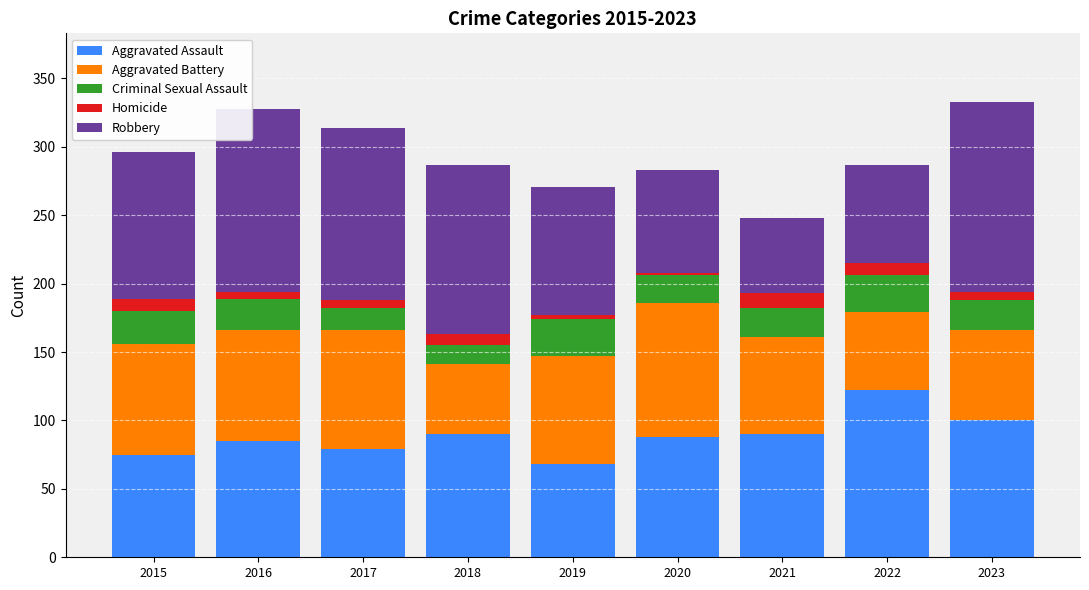

What is the difference between the second highest and minimum values in the Aggravated Assault series?

32